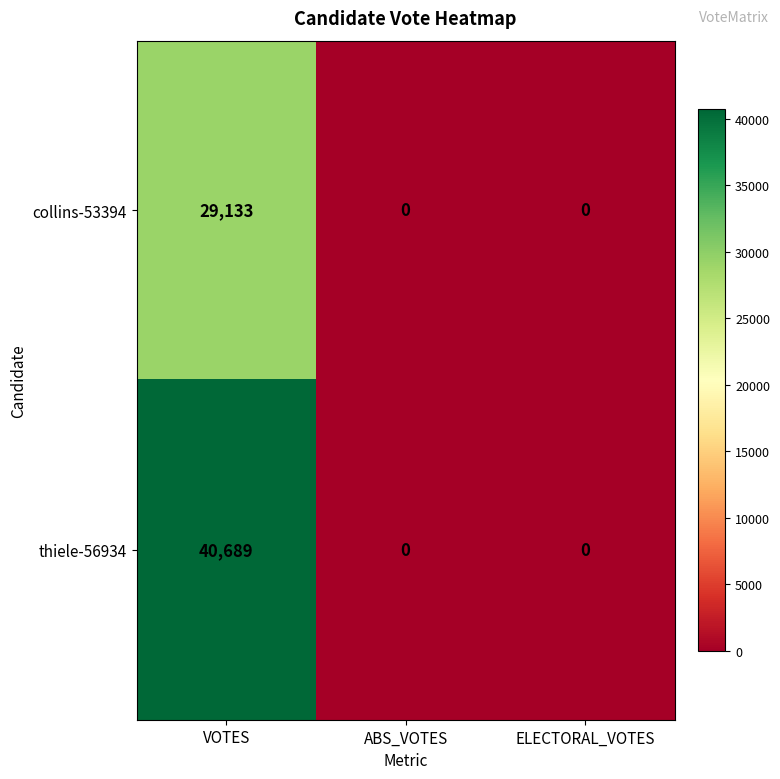

At which label does thiele-56934 reach its peak?

VOTES